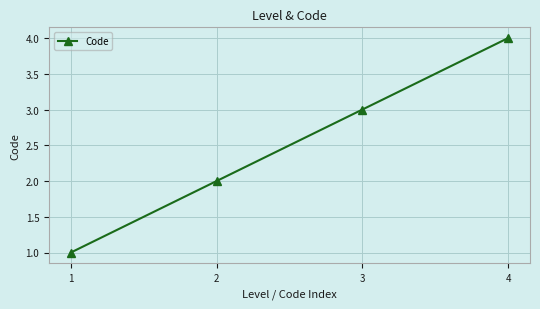

What is the change in value from 2 to 3?

+1